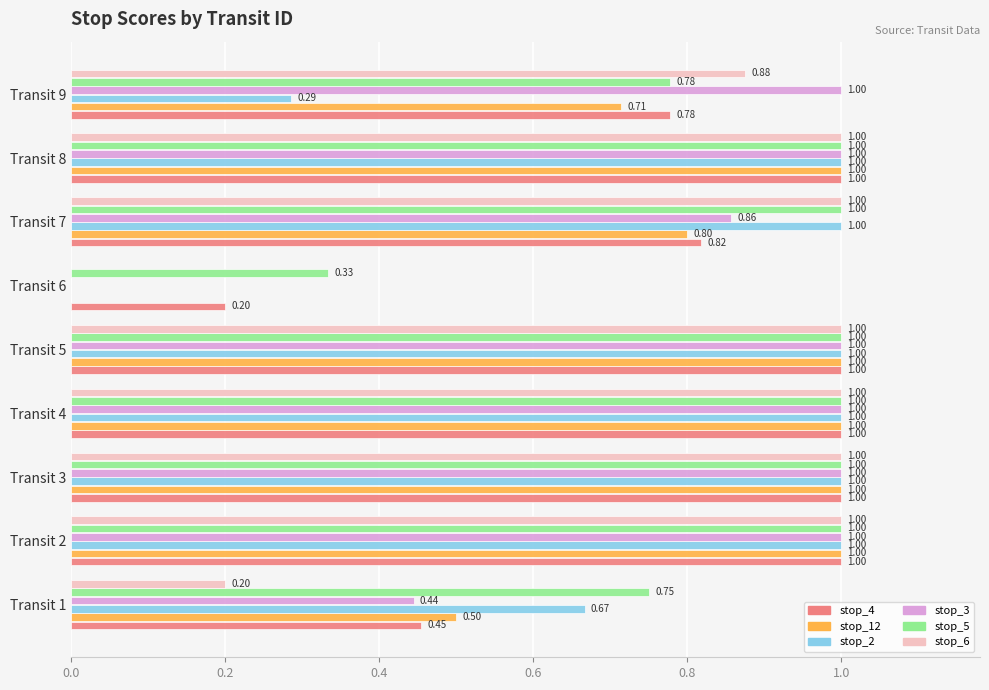

Is the value of stop_12 at Transit 3 greater than the value of stop_5 at Transit 9?

Yes